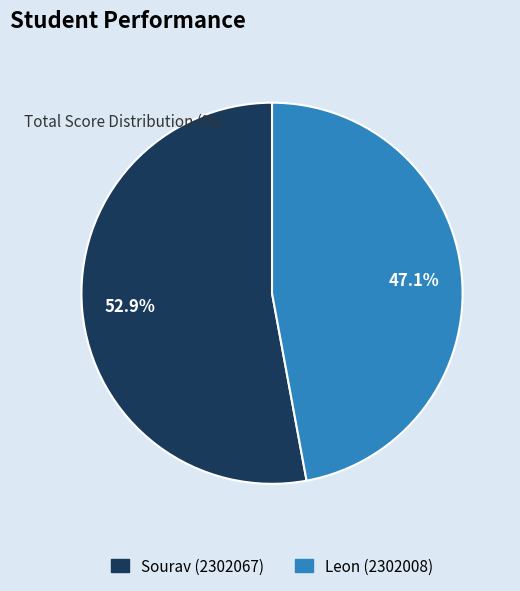

Approximately how many times larger is the value at Leon (2302008) compared to Sourav (2302067)?

0.9